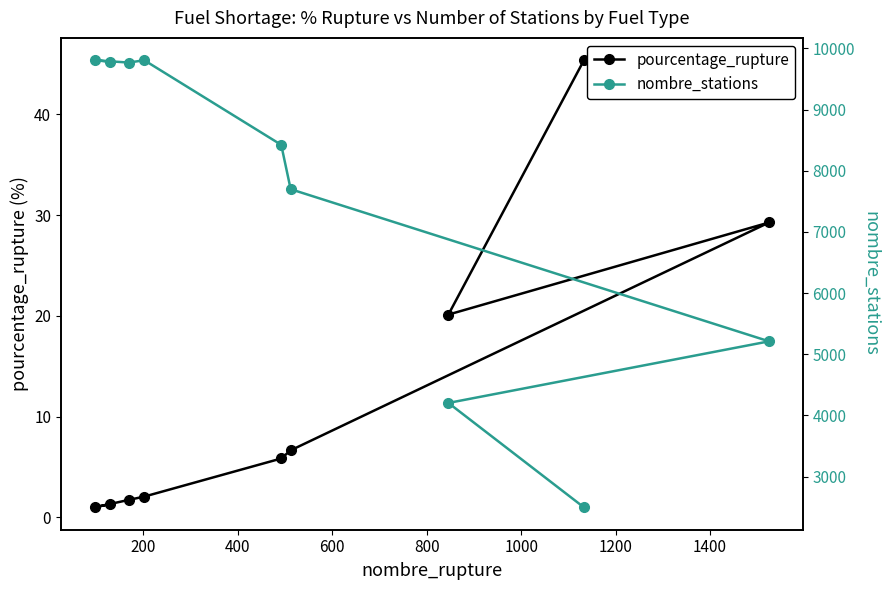

True or false: pourcentage_rupture and nombre_stations intersect in this chart.

False